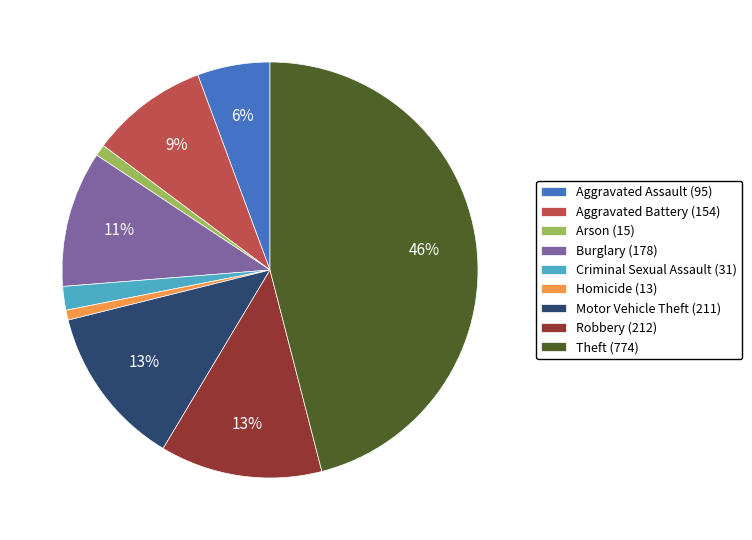

What percentage is the Motor Vehicle Theft slice, to the nearest percent?

13%